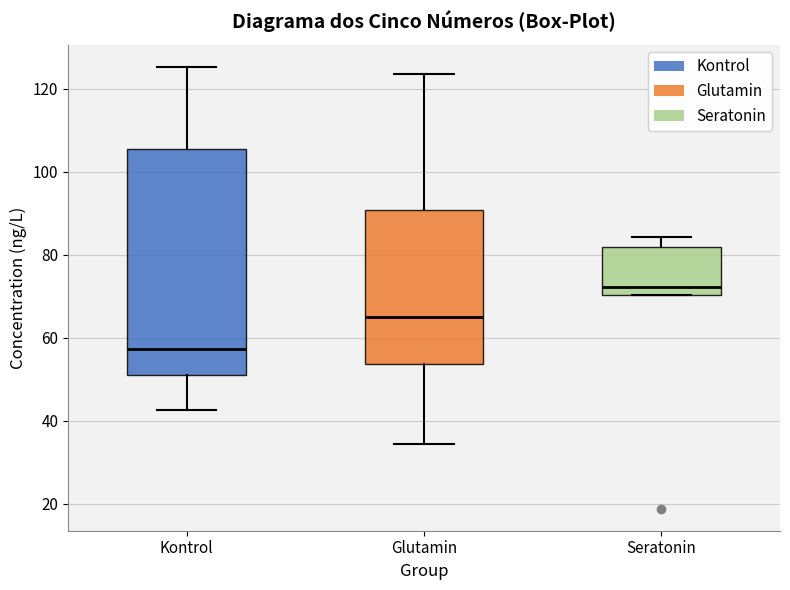

Reading left to right, read every box against the y-axis: the position of its median line, the range the box covers, and the ends of its whiskers. The values are not printed on the chart, so give them approximately, as read against the axis.

Kontrol: median 58, box 52 to 106, whiskers 42 to 126
Glutamin: median 66, box 54 to 90, whiskers 34 to 124
Seratonin: median 72, box 70 to 82, whiskers 70 to 84